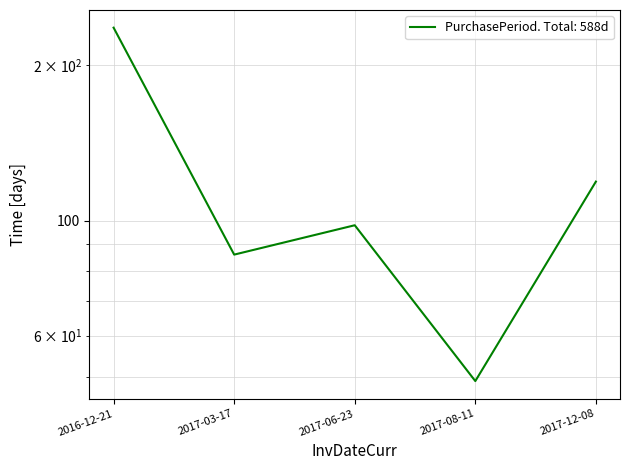

How many distinct data groups are displayed?

1